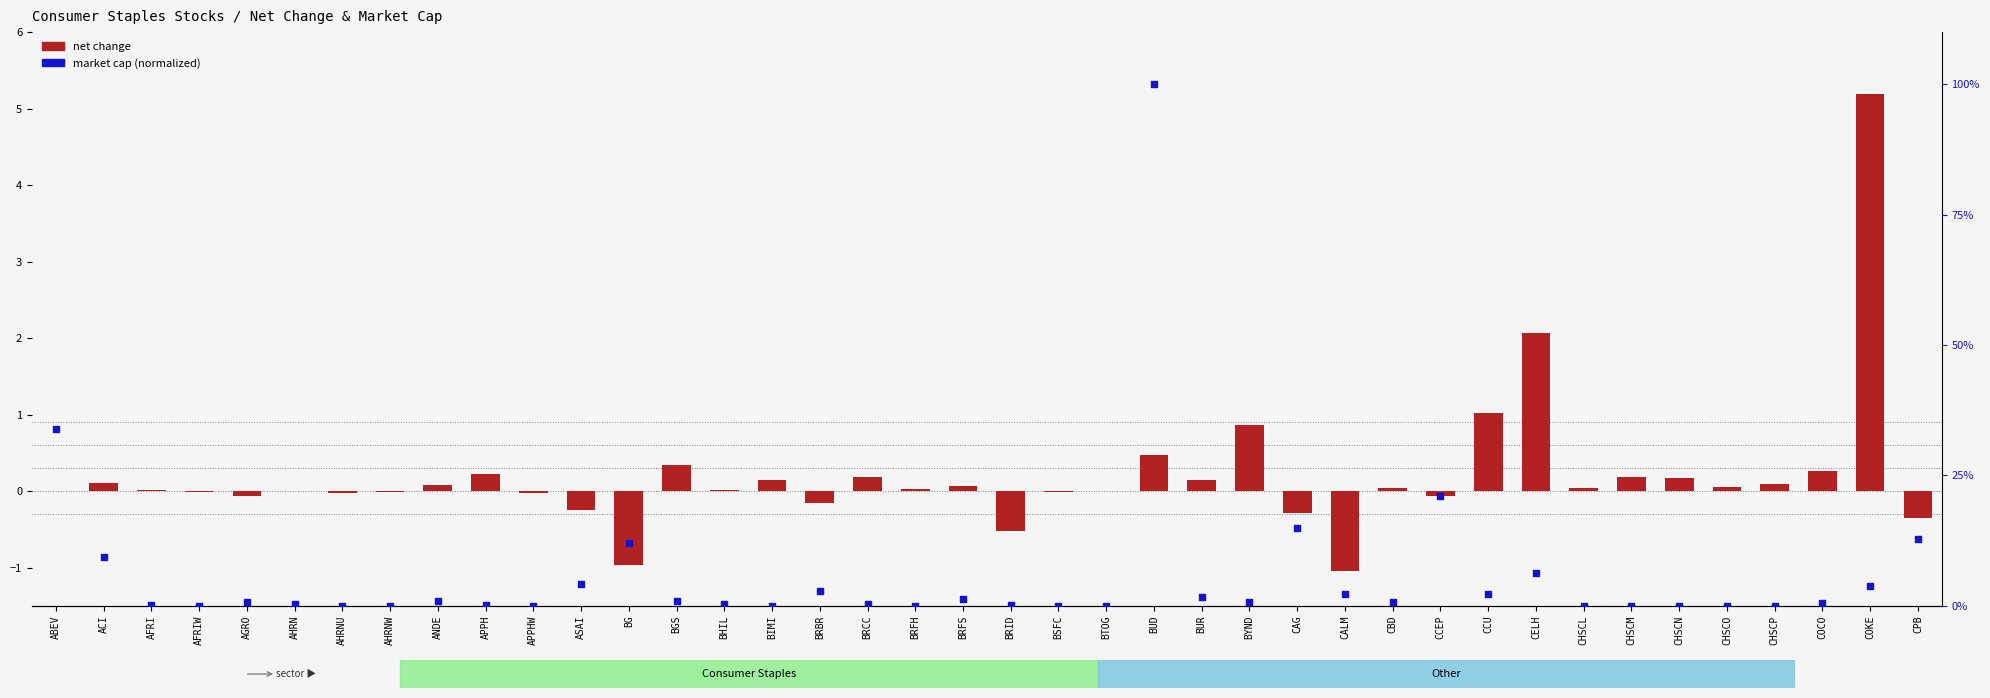

At which category is the sum across all series the highest?

BUD